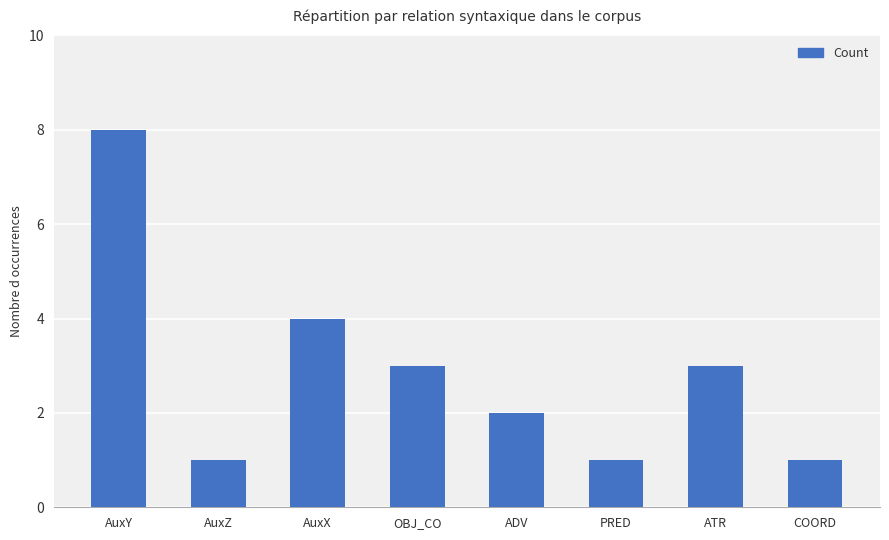

How many values are below 3?

4